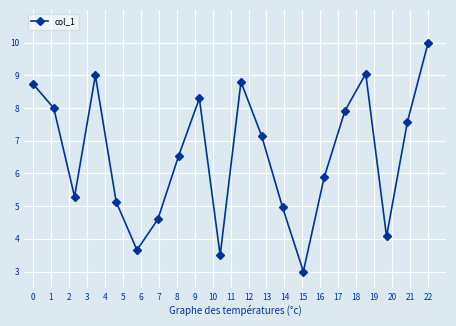

How many points are higher than both their immediate neighbors (excluding endpoints)?

4